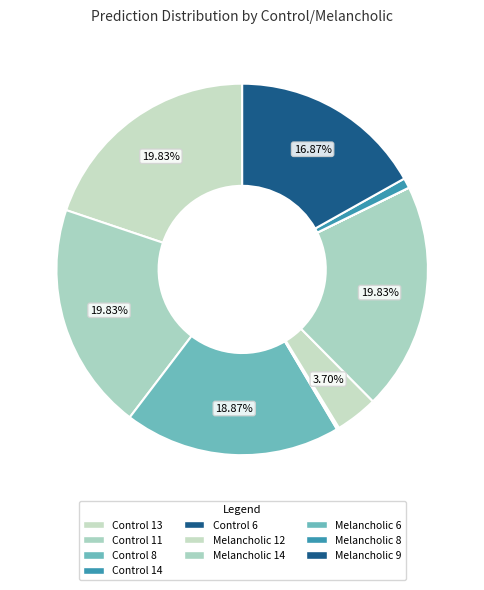

Which slice is the largest?

Control 13